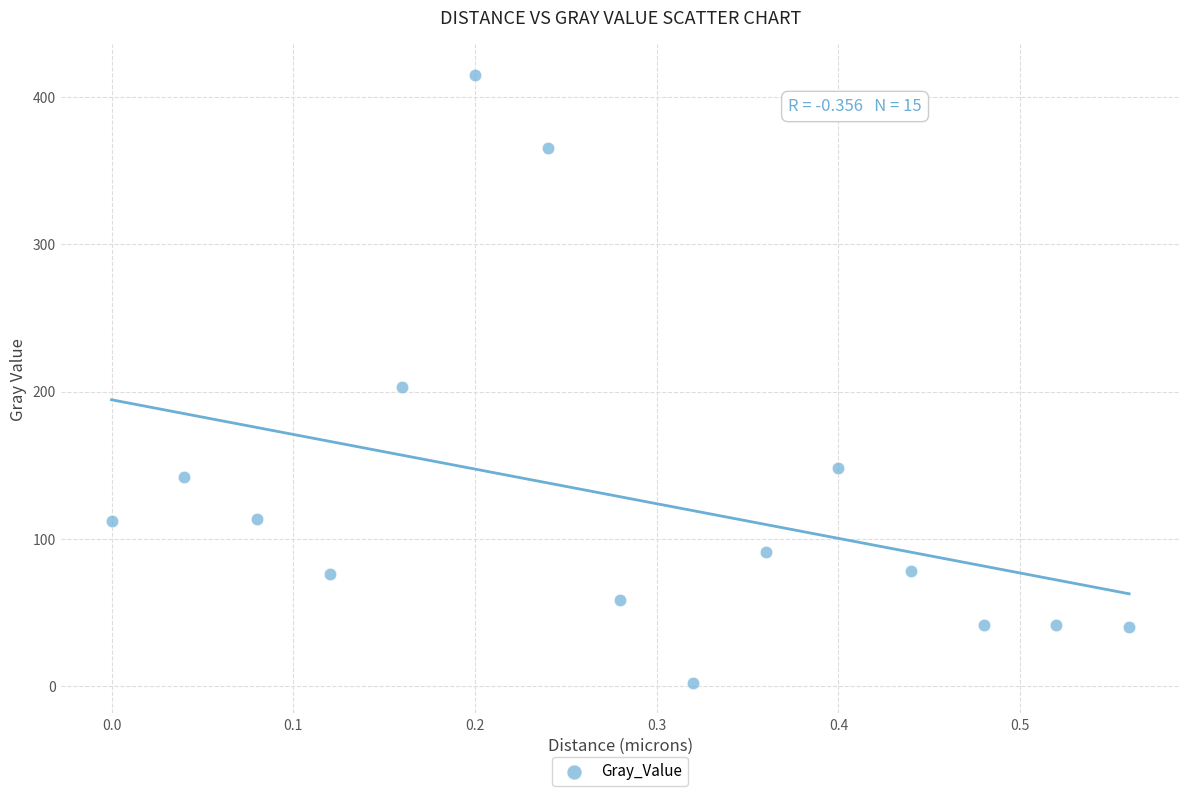

What is the range of X values (max minus min)?

0.6